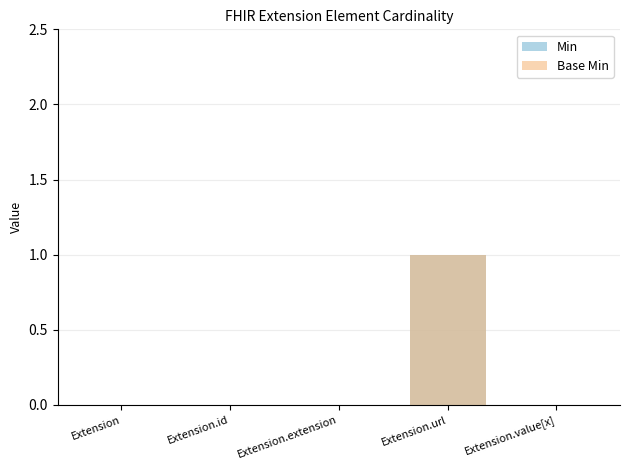

What is the label of the 4th bar from the right?

Extension.id